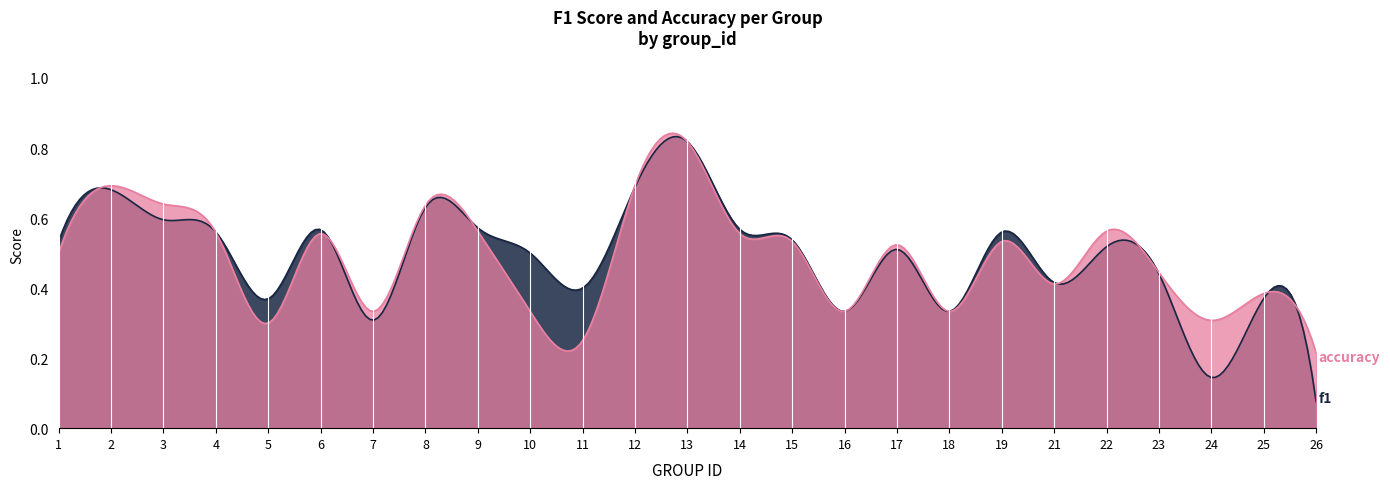

At which category does f1 reach its first local valley?

5